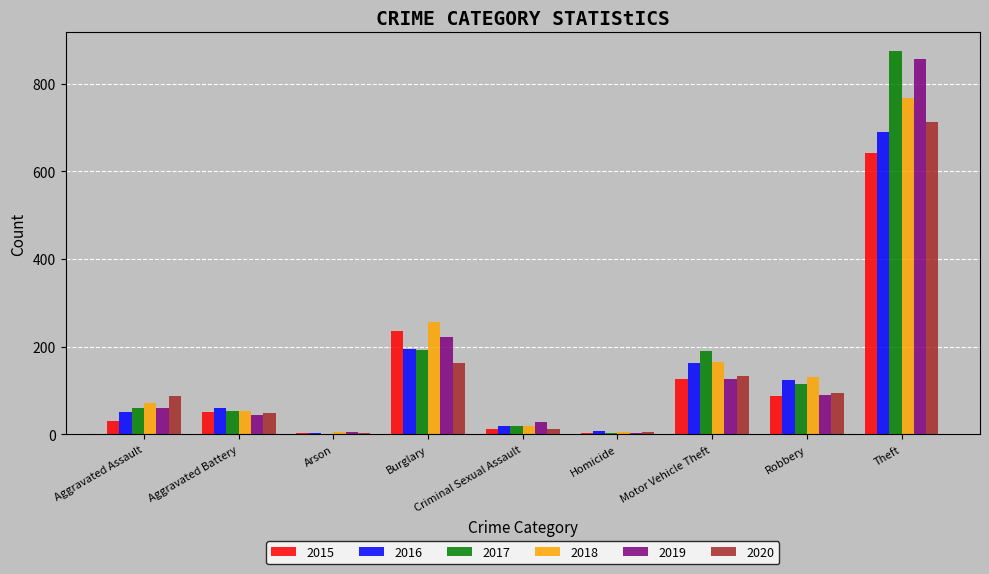

At which category is the sum across all series the highest?

Theft